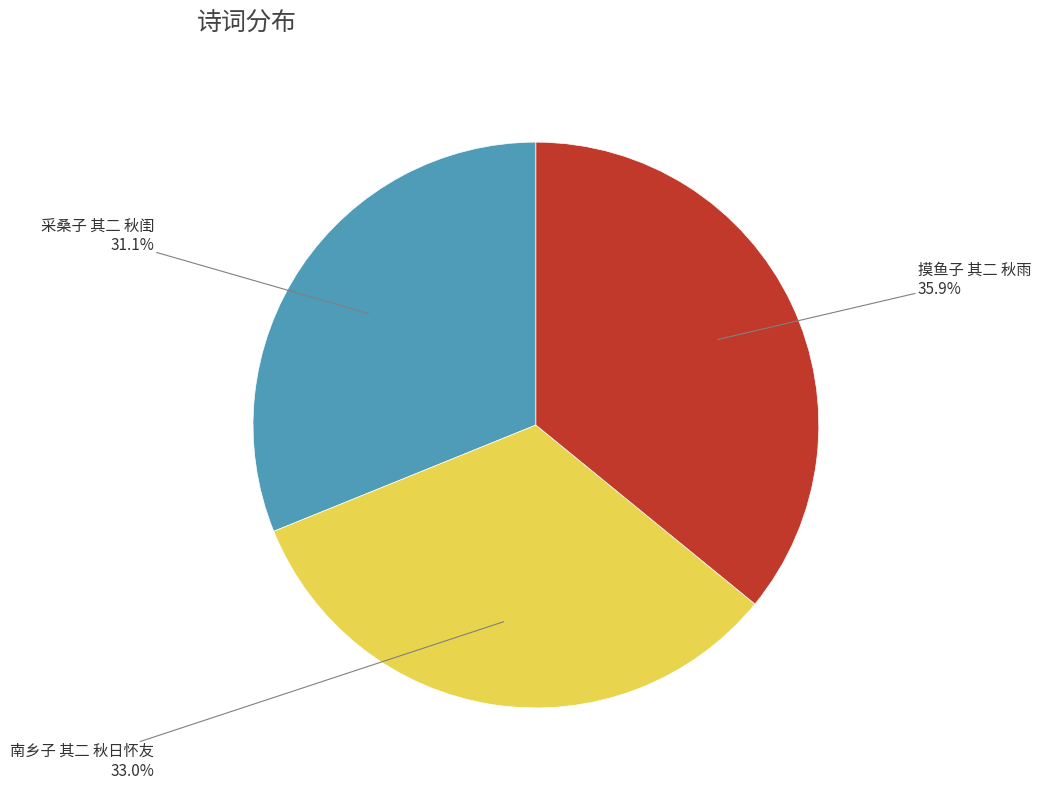

Does any single category account for the majority?

No